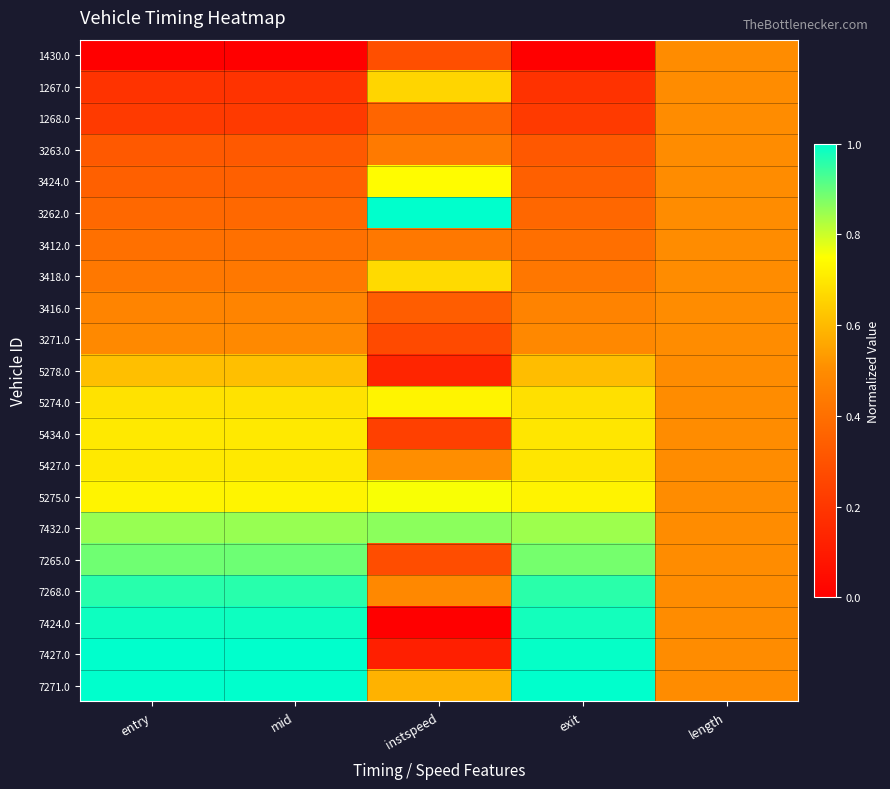

Count the number of categories in the chart.

5